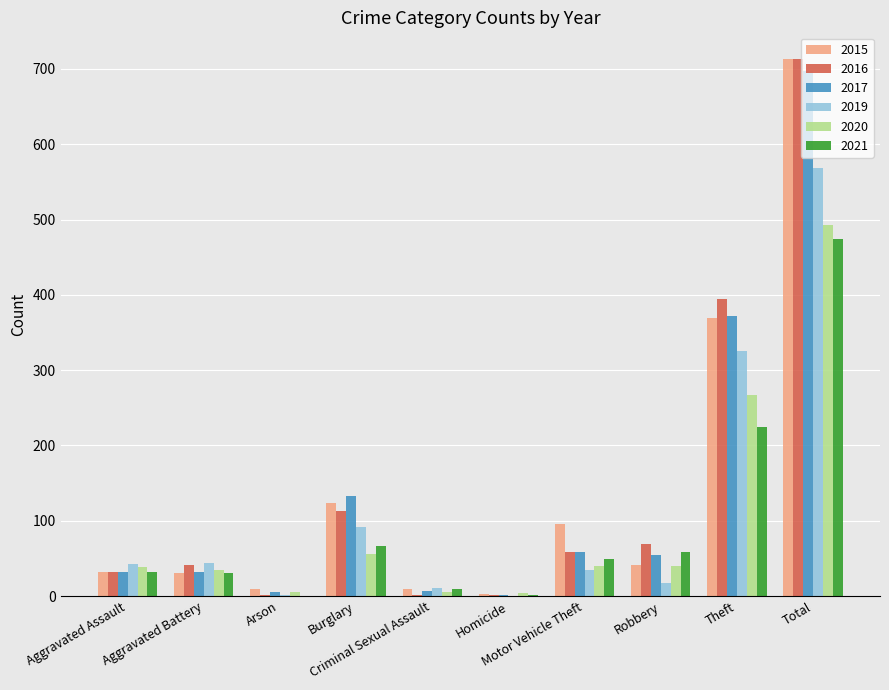

What is the highest value of the 2016 series?

713